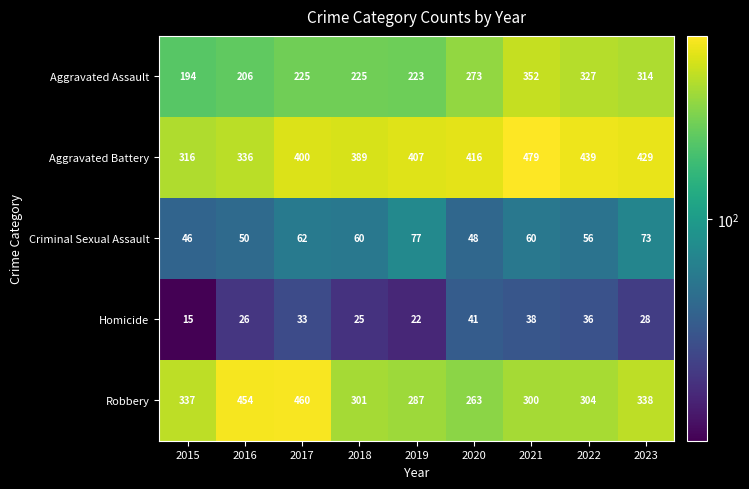

Count the number of data series in this chart.

5